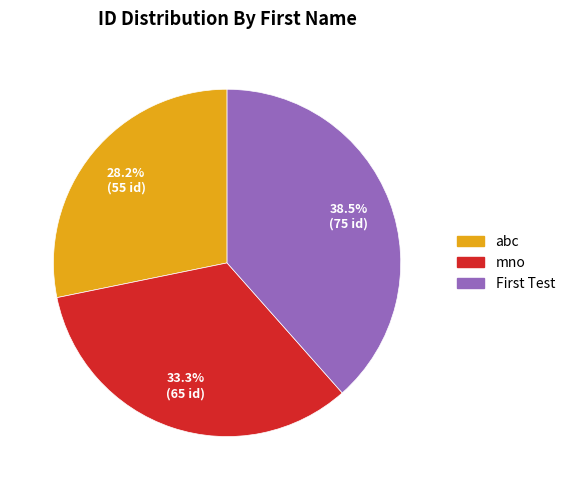

To the nearest percent, what portion does abc represent?

28%